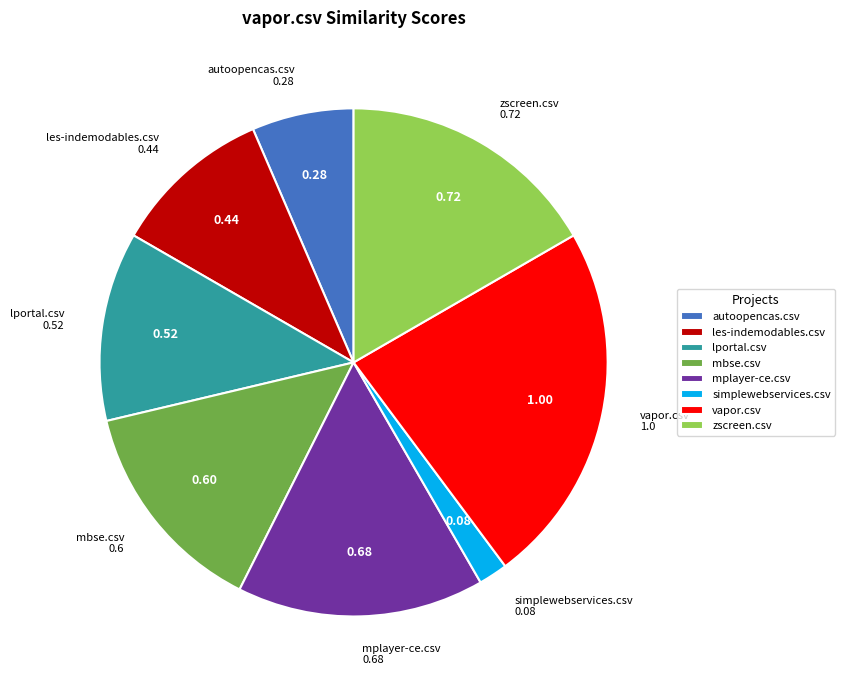

Is the sum of vapor.csv and lportal.csv greater than half?

No